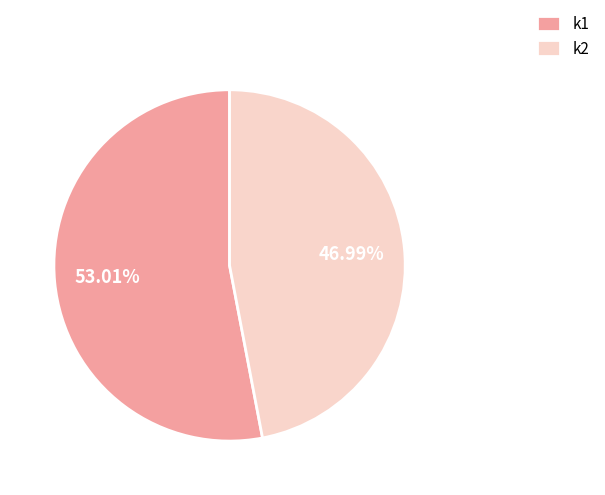

Which slice represents more than half of the pie?

k1